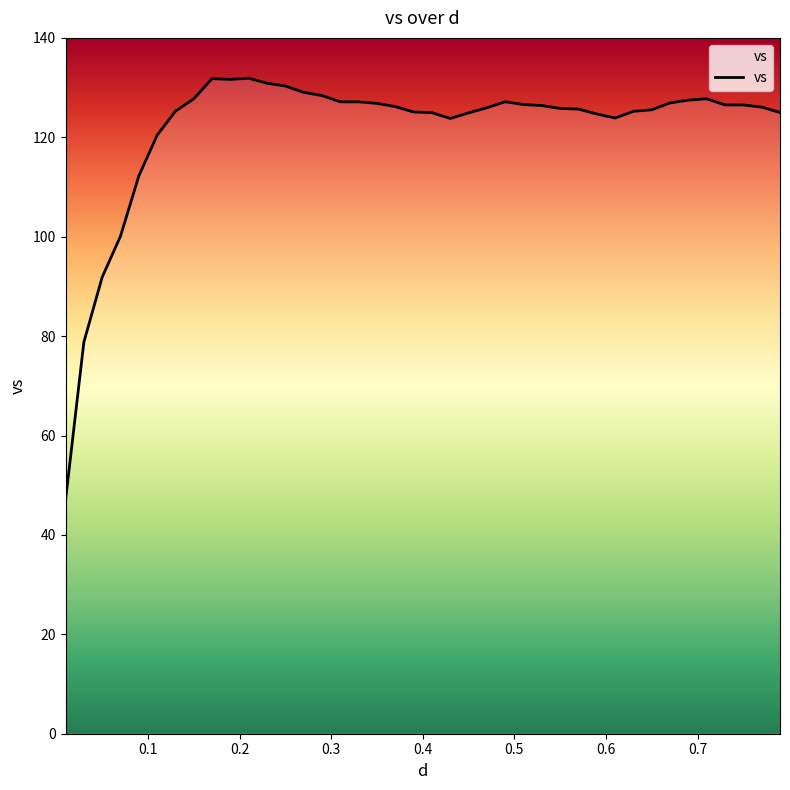

What is the smallest value displayed?

47.0